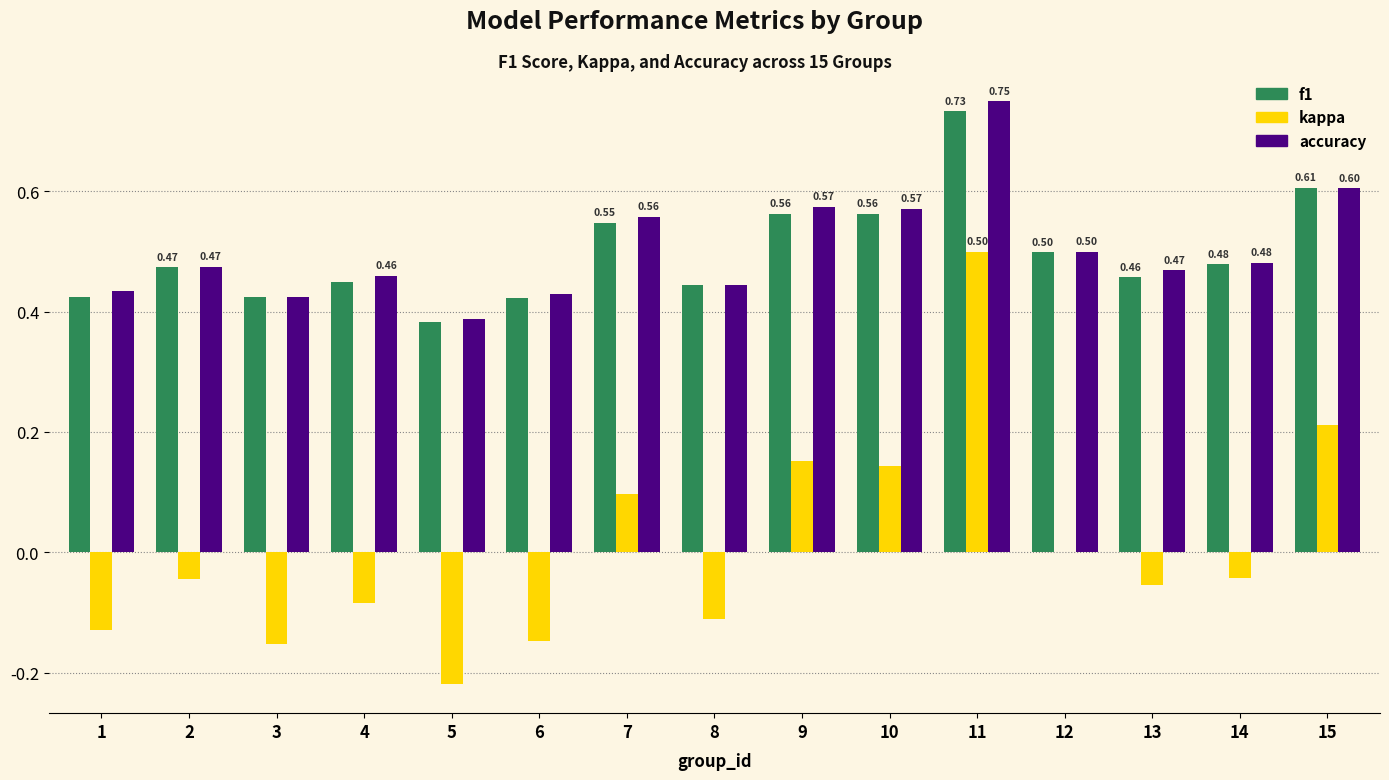

What are all the series names shown in the legend?

f1, kappa, accuracy